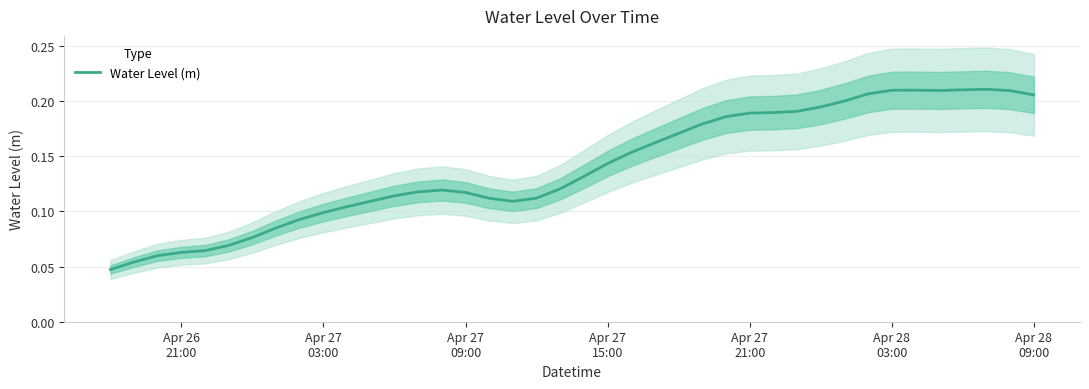

How many data points does each series have?

40